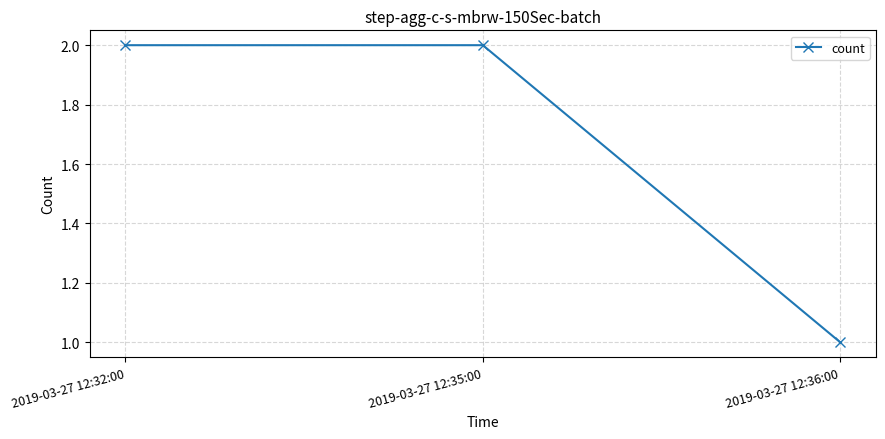

What is the sum of all values?

5